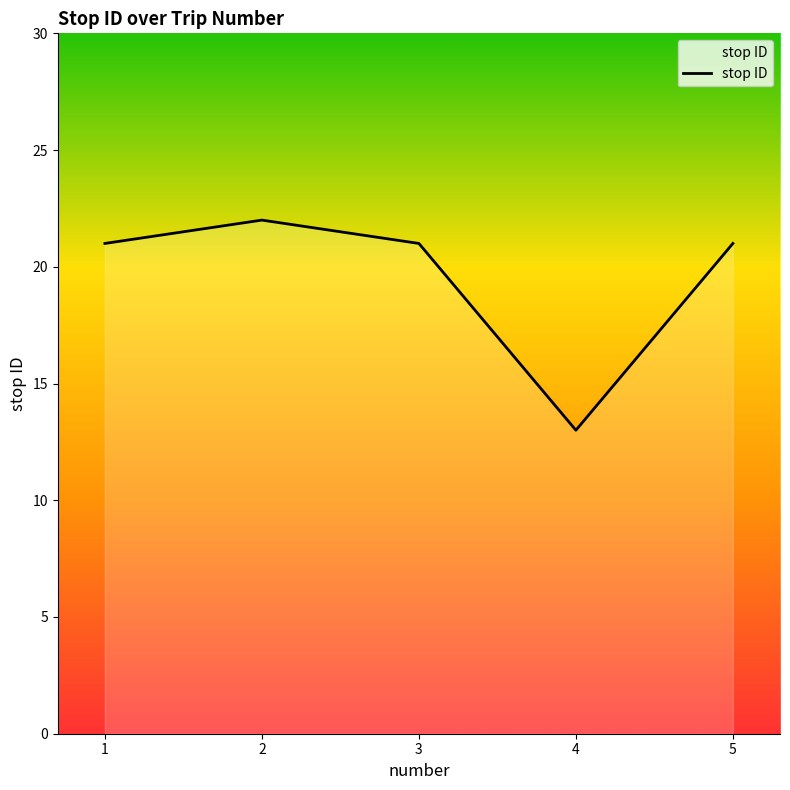

Approximately how many times larger is the value at 5 compared to 4?

1.6